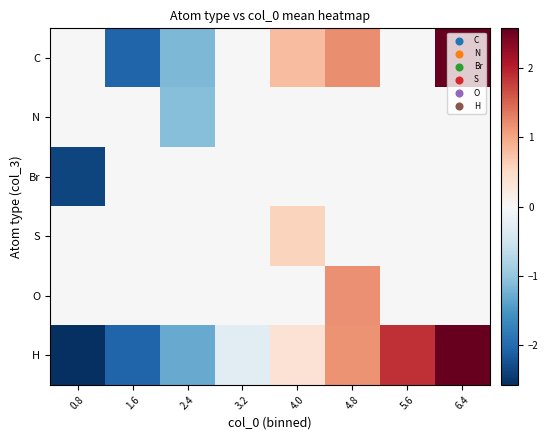

At how many categories does at least one series exceed 1?

3